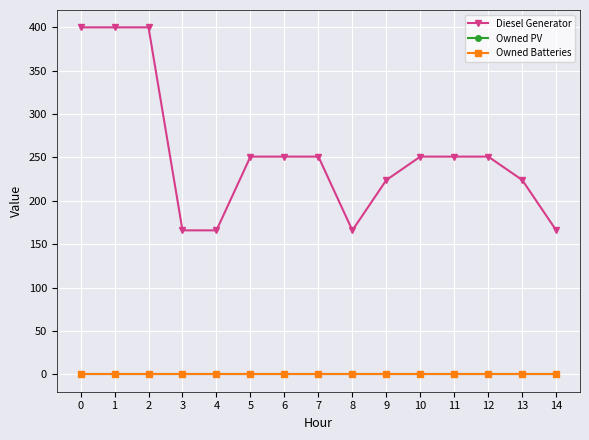

Is this an area chart (filled region under the line)?

No